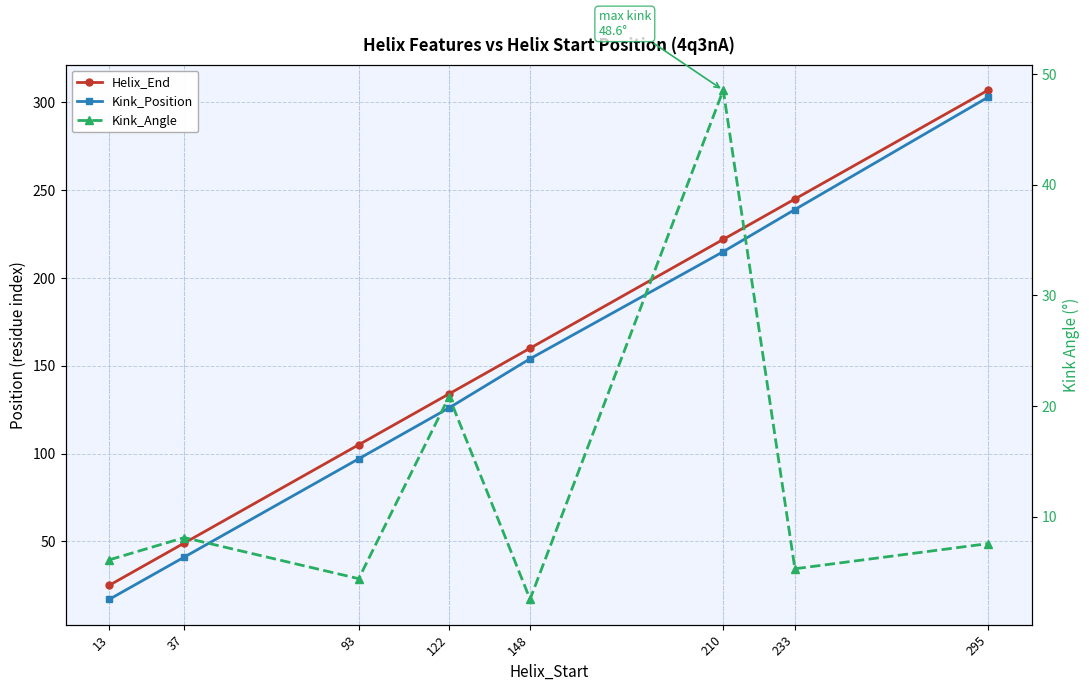

Is it true that Kink_Angle equals 7.5 at 295?

True